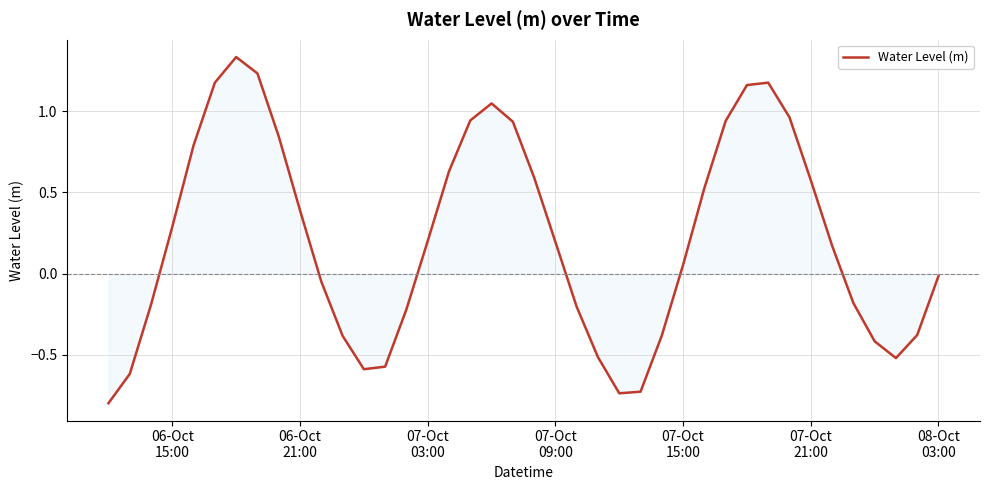

True or false: there are more than 2 points higher than both neighbors.

True